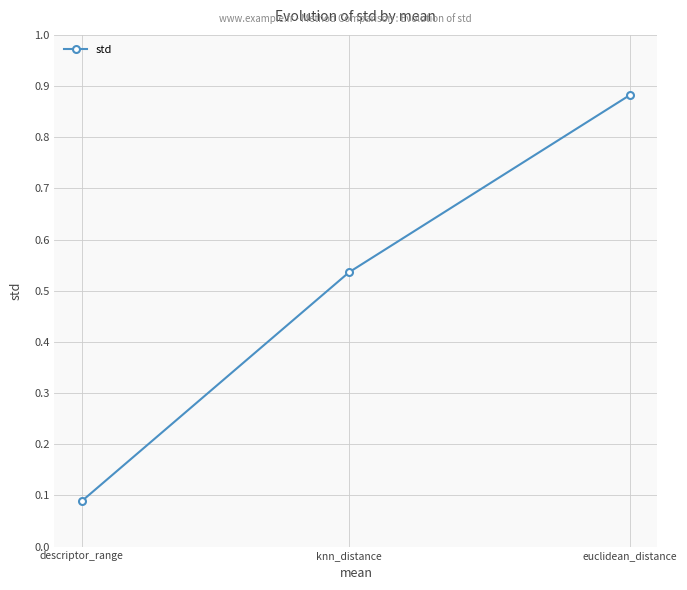

Rank the categories by value from highest to lowest.

euclidean_distance, knn_distance, descriptor_range